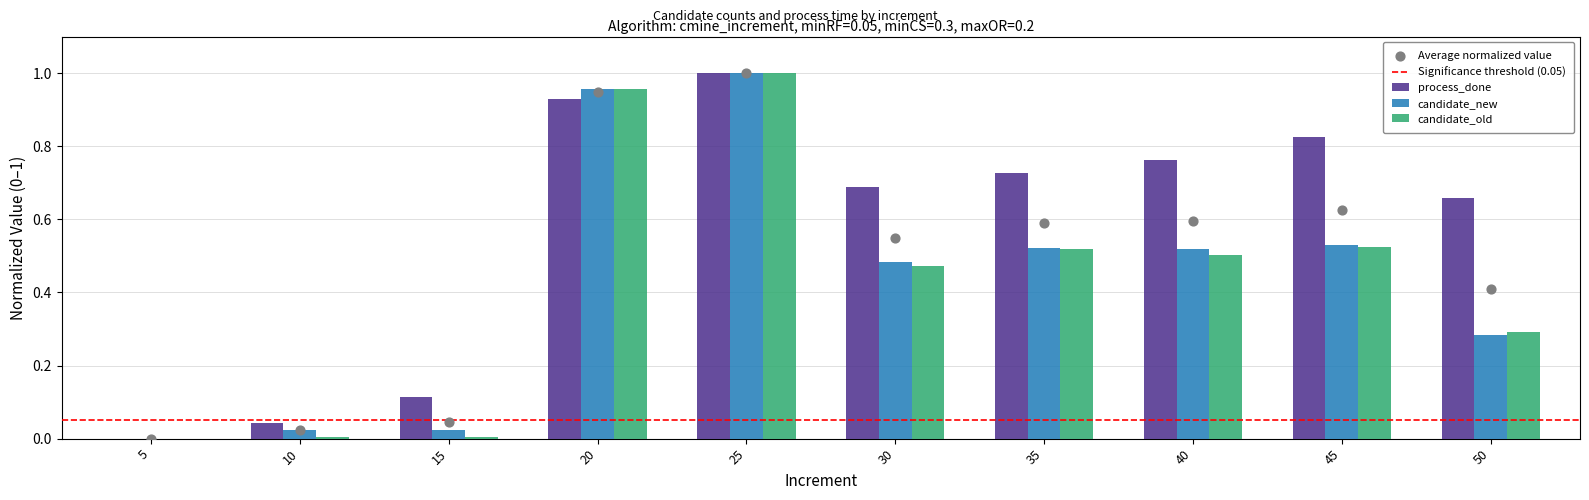

Is the value of candidate_old at 25 greater than the value of process_done at 45?

Yes